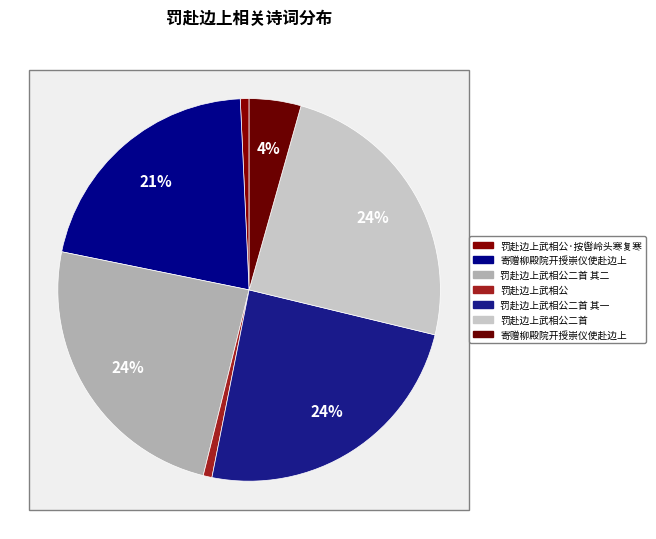

Is it true that 寄赠柳殿院开授崇仪使赴边上 is 28% of the pie?

False